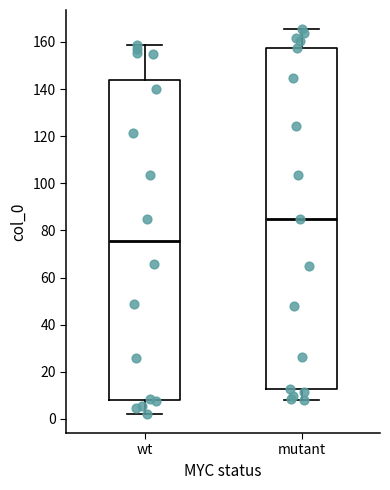

Reading left to right, transcribe this box plot: for each box, give where its median line is, the range the box spans, and where its two whiskers end, as read against the y-axis. The values are not printed on the chart, so give them approximately, as read against the axis.

wt: median 76, box 8 to 144, whiskers 2 to 158
mutant: median 86, box 12 to 158, whiskers 8 to 166